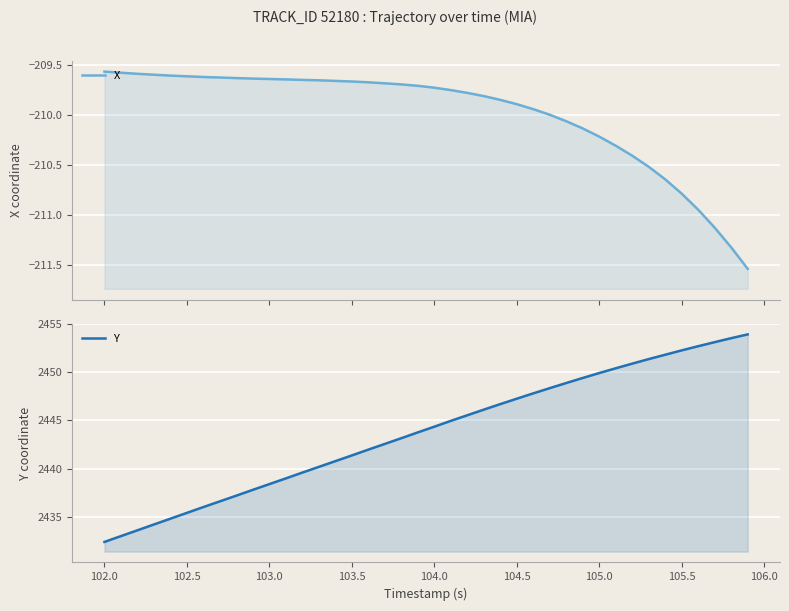

What are all the series names shown in the legend?

X, Y